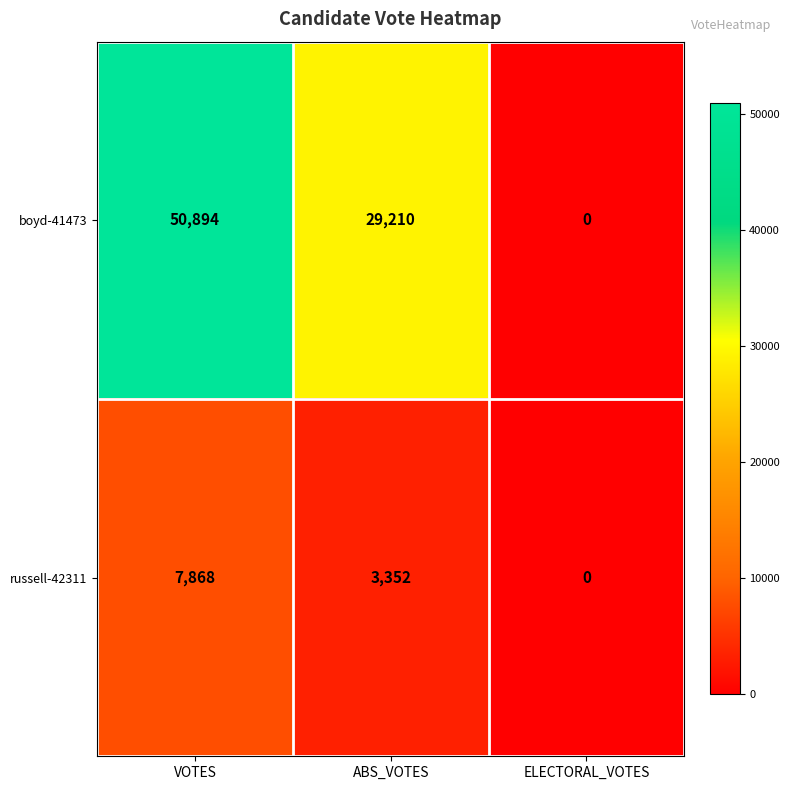

Which series has the largest total across all categories?

boyd-41473